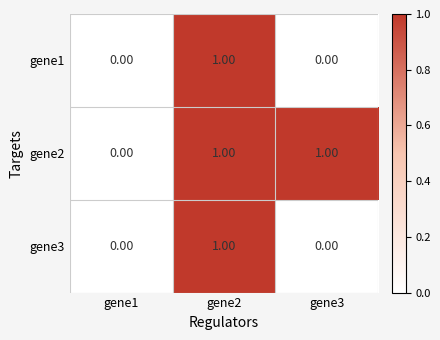

Between gene1 and gene3, which series saw the biggest shift?

gene2